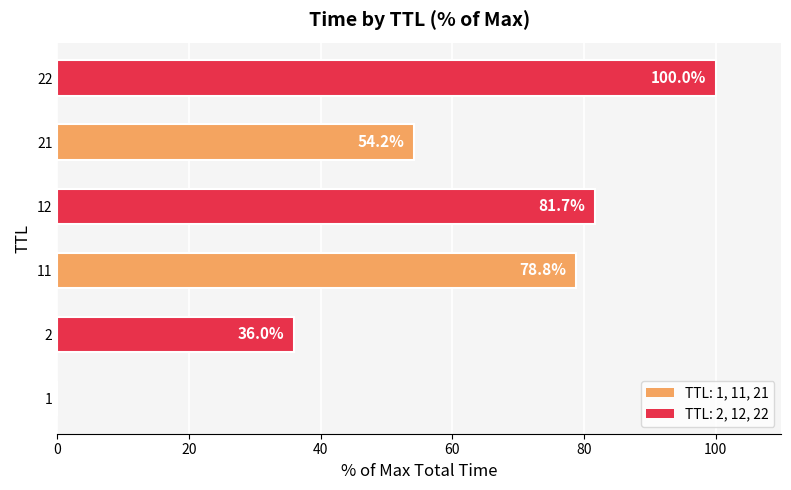

What is the sum of all values?

350.7